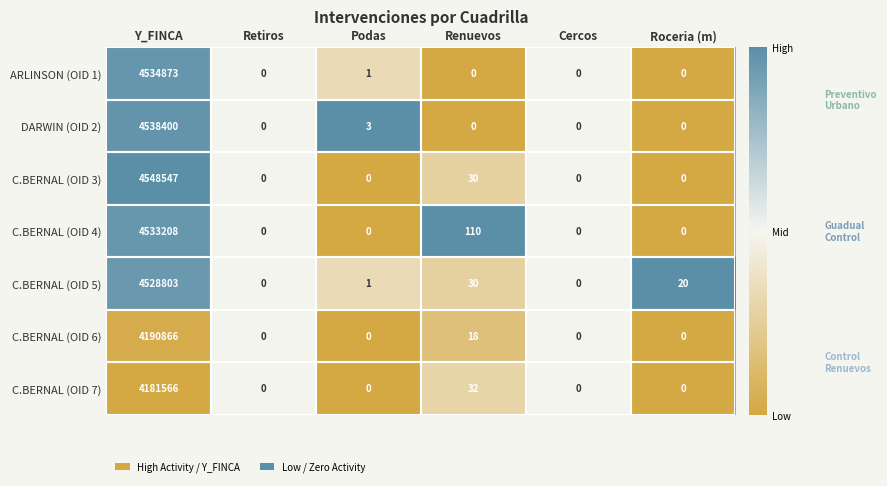

What is the spread (max minus min) of values at Podas?

3